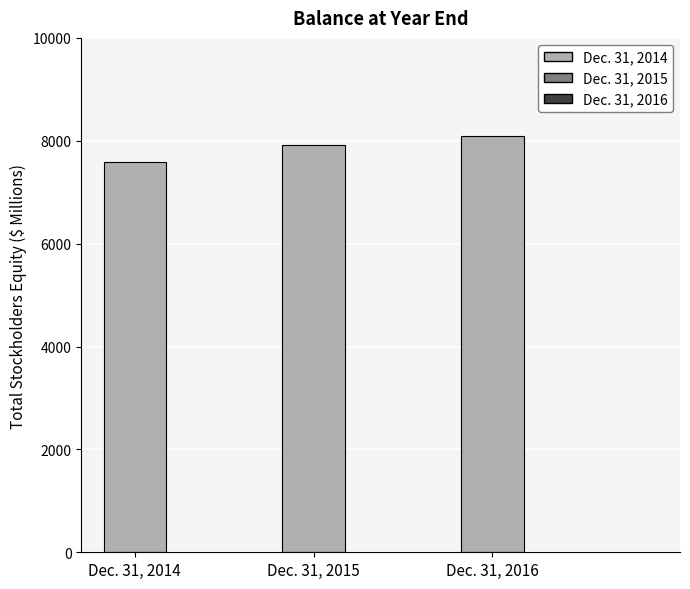

Which category has the highest value across all series?

Dec. 31, 2016